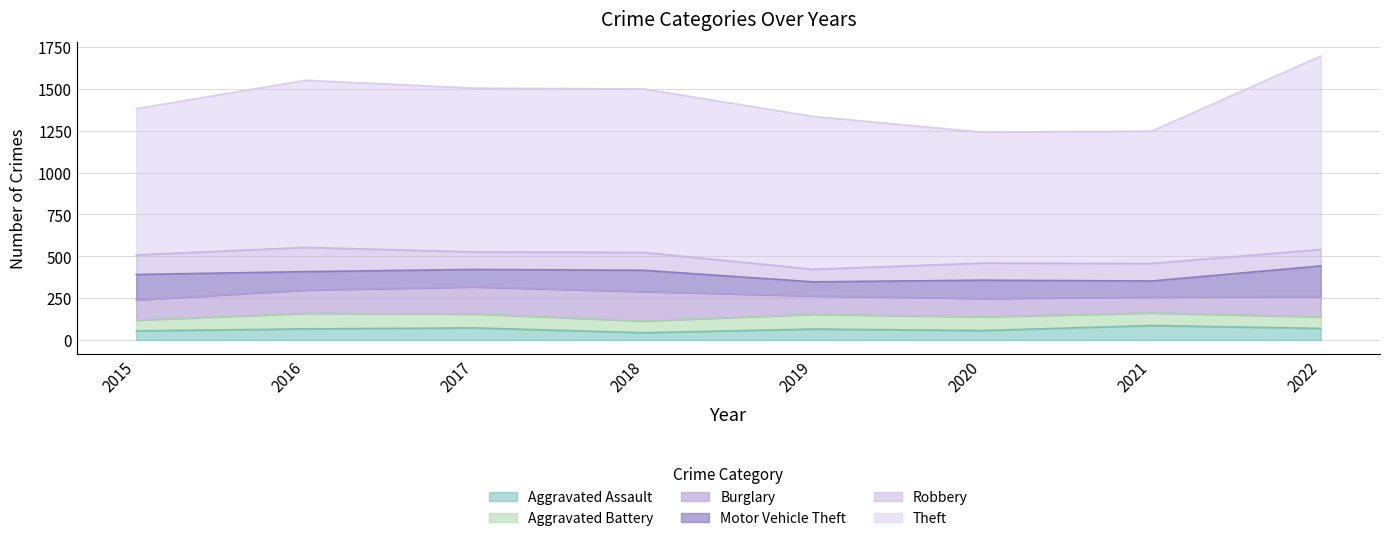

True or false: Aggravated Assault and Motor Vehicle Theft intersect in this chart.

False